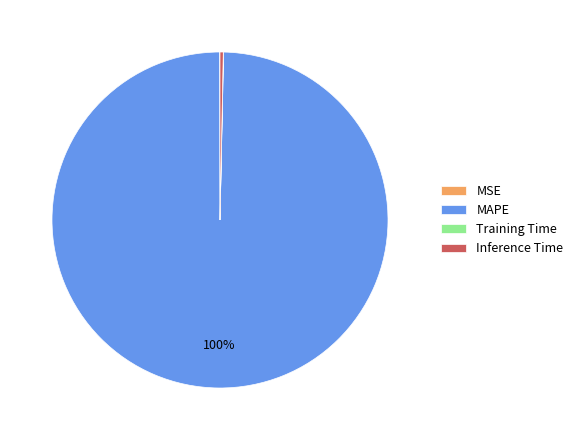

What is the largest slice in the pie chart?

MAPE